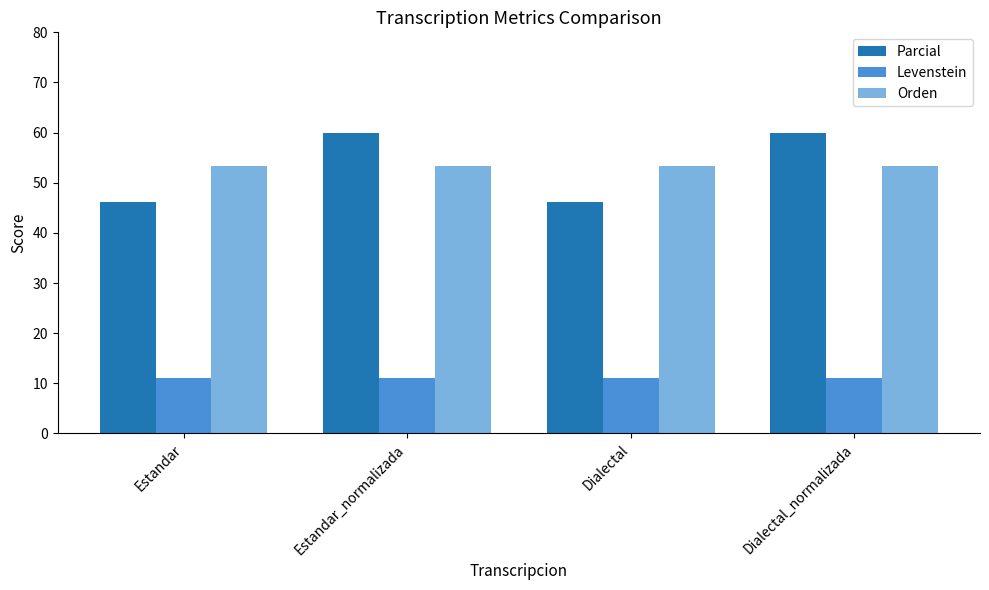

How many bars are there in each group?

3